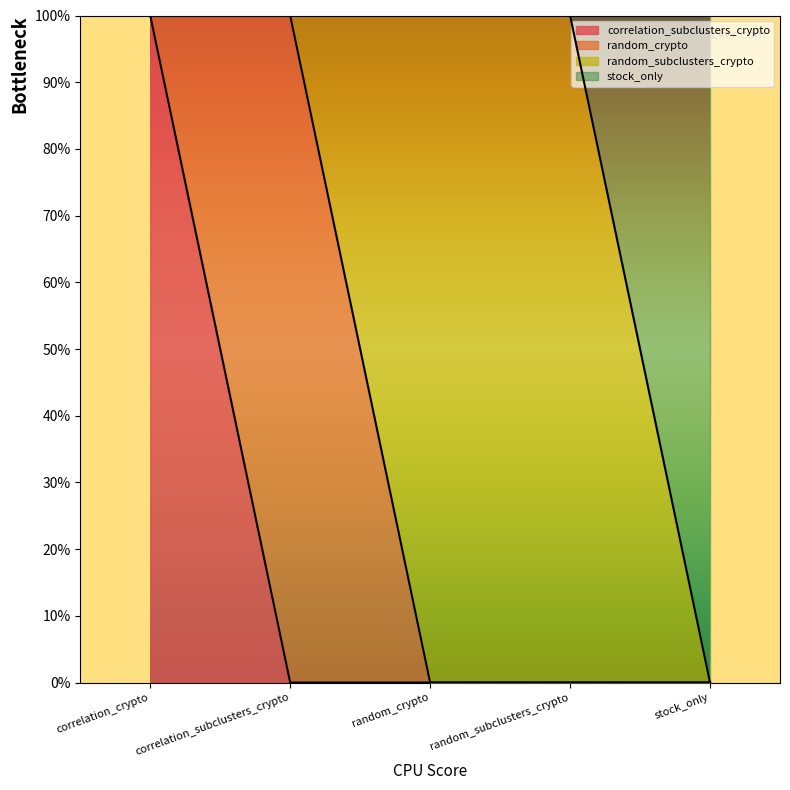

Which series has the largest total across all categories?

stock_only